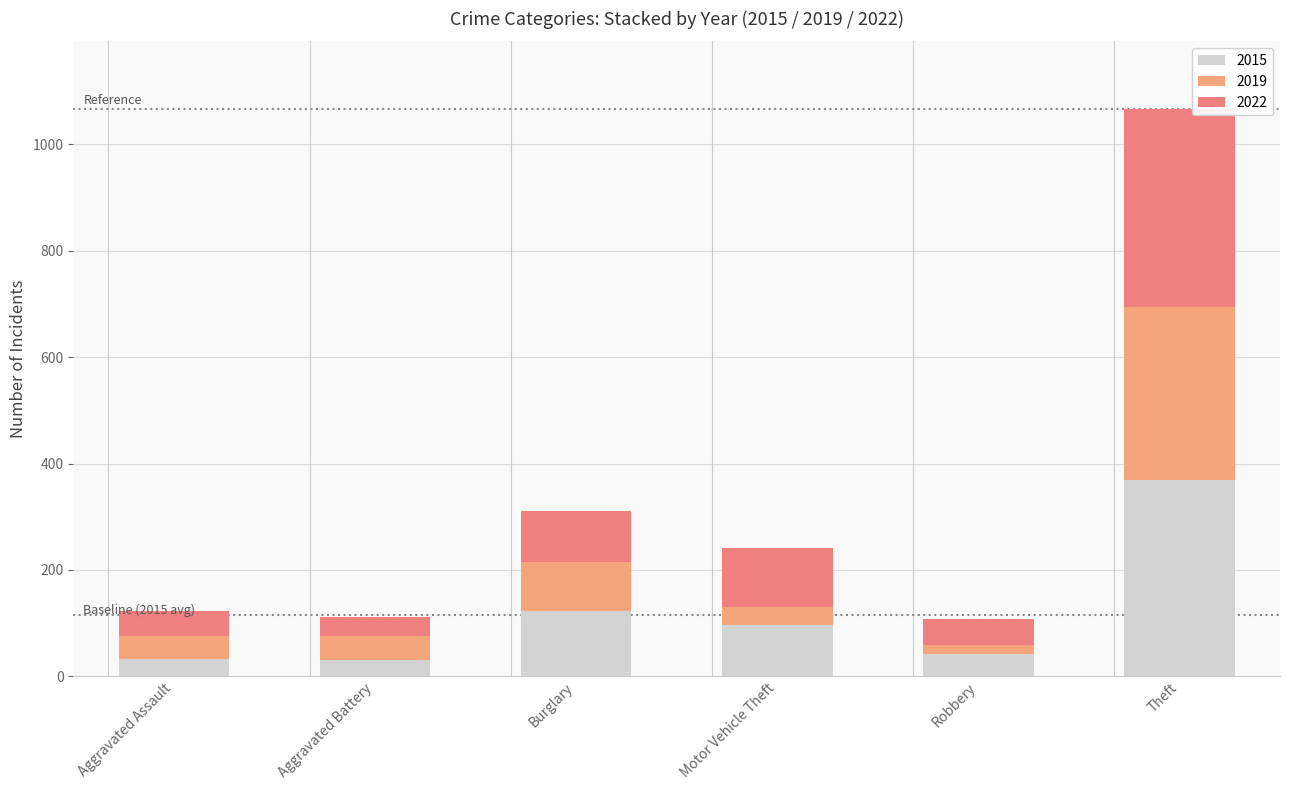

How many bars are there in total?

6